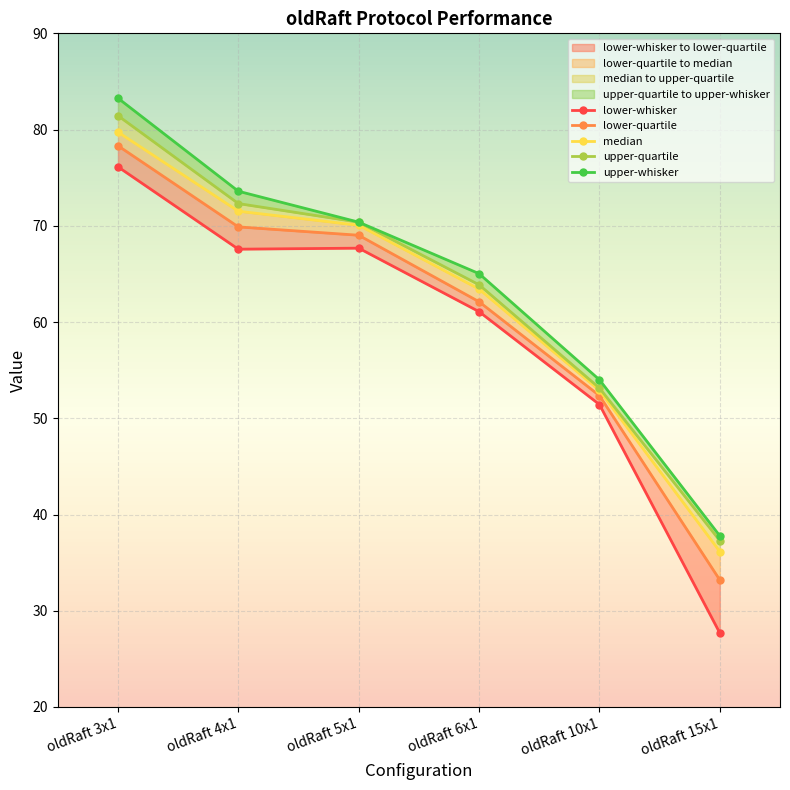

True or false: upper-quartile and upper-whisker intersect in this chart.

False